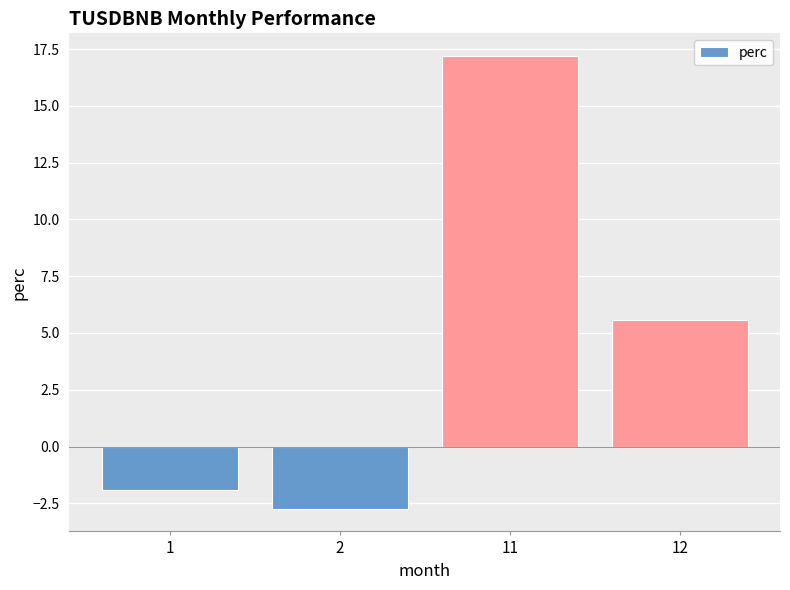

List the labels in order of value, smallest first.

2, 1, 12, 11